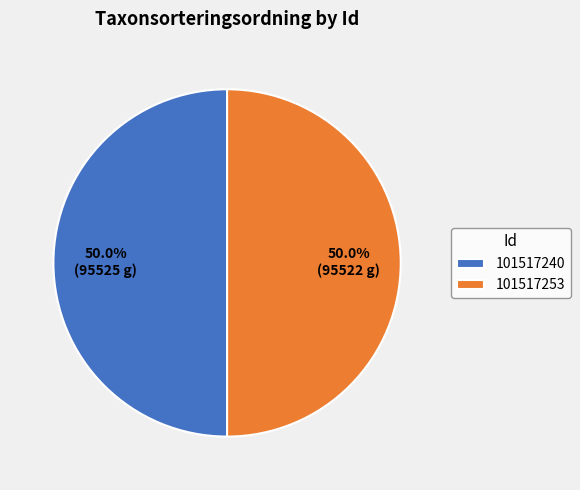

Approximately how many times larger is the value at 101517253 compared to 101517240?

1.0